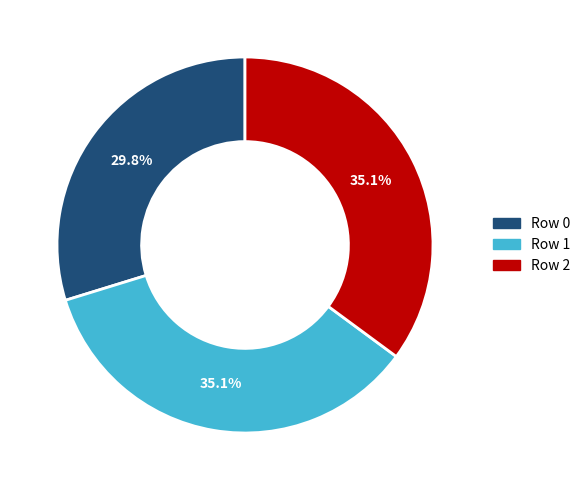

What is the smallest slice in the pie chart?

Row 0